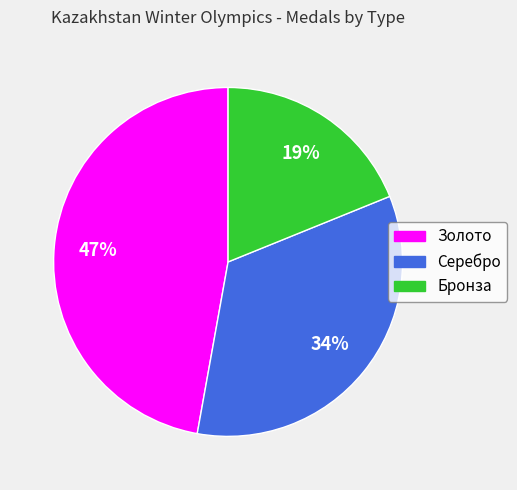

How many segments does this pie chart have?

3